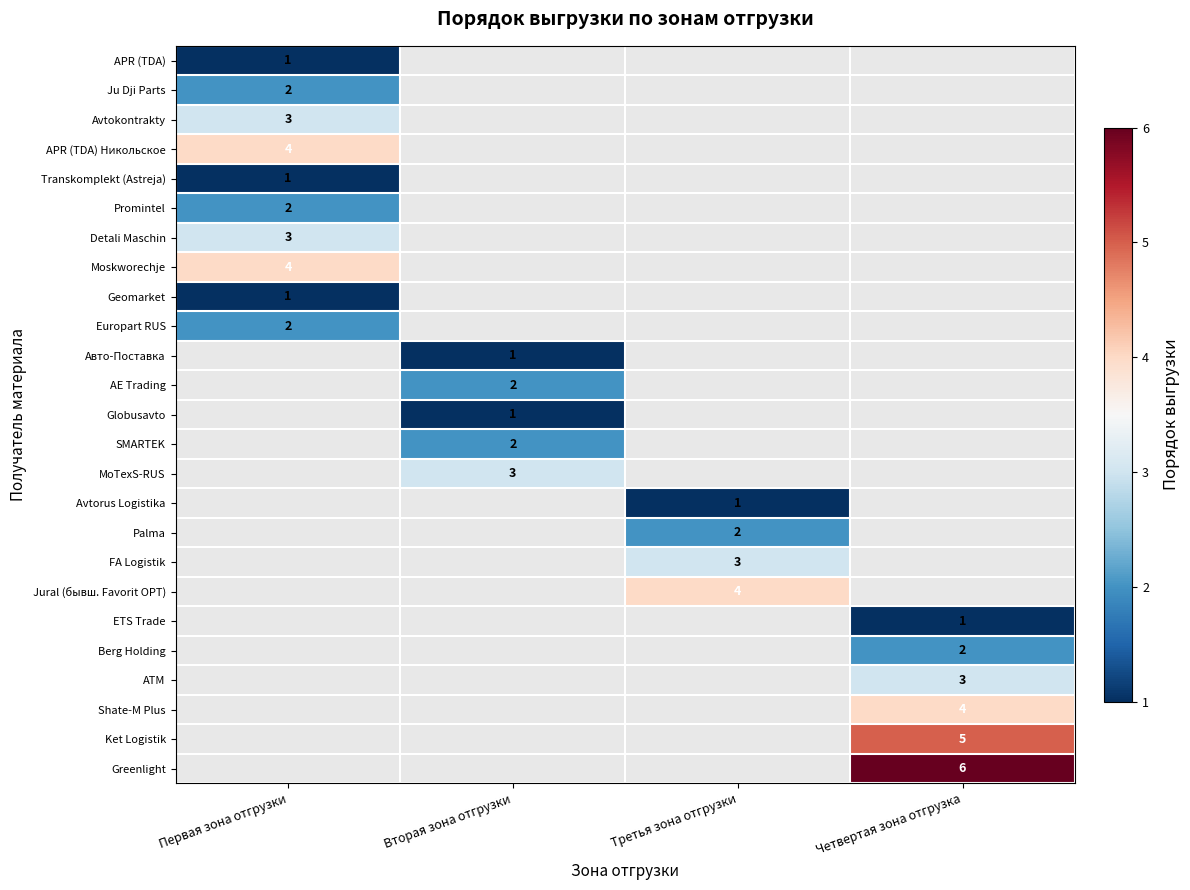

Is it true that Greenlight equals 10 at Четвертая зона отгрузка?

False